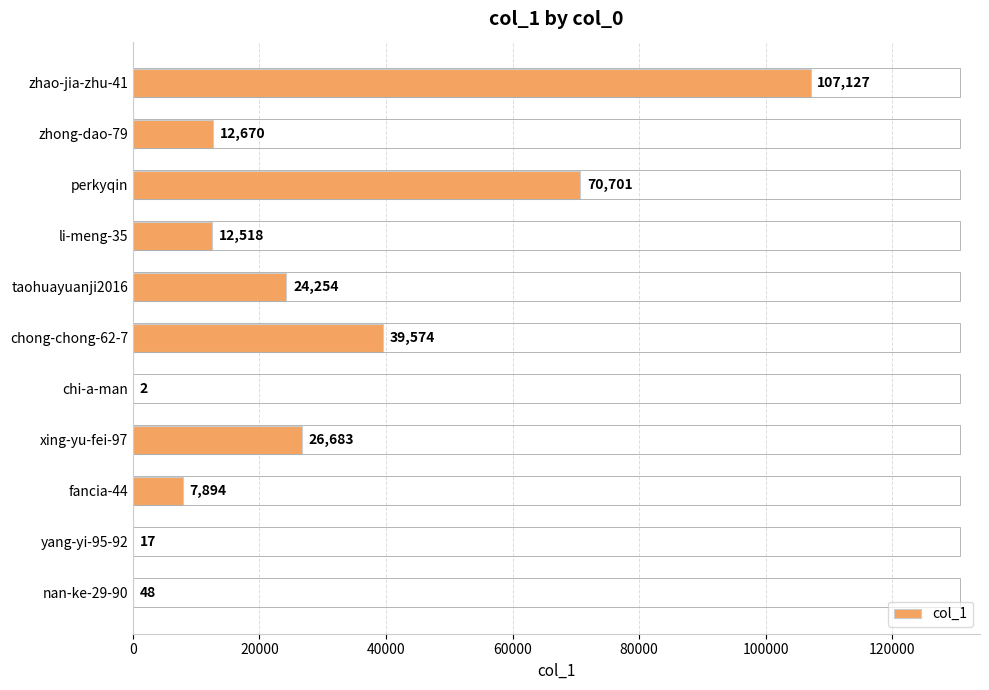

What is the change in value from fancia-44 to yang-yi-95-92?

-7877